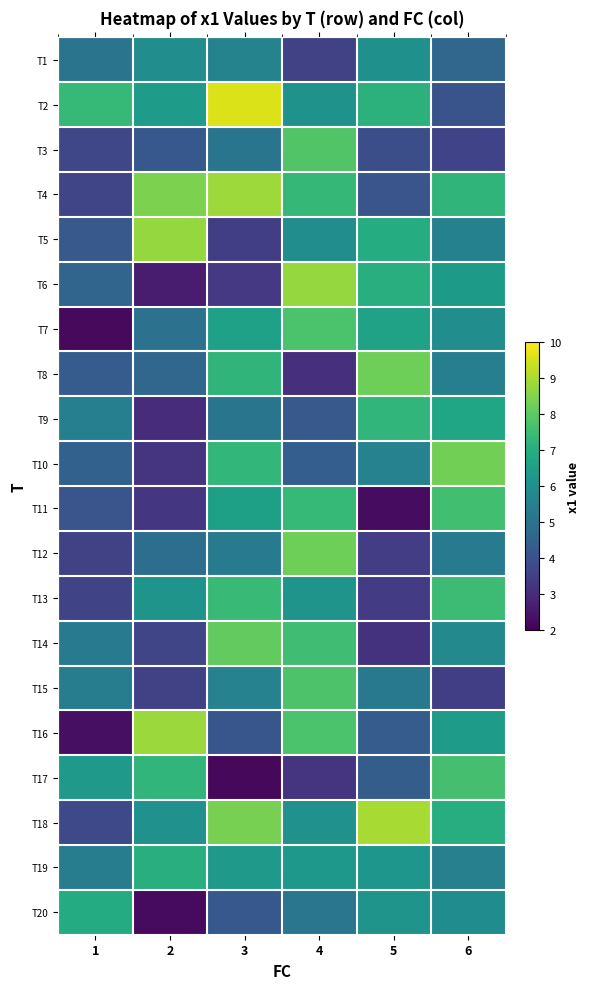

Rank the series at 4 from lowest to highest value.

T8, T17, T1, T9, T10, T20, T5, T18, T2, T13, T19, T4, T11, T14, T16, T7, T15, T3, T12, T6